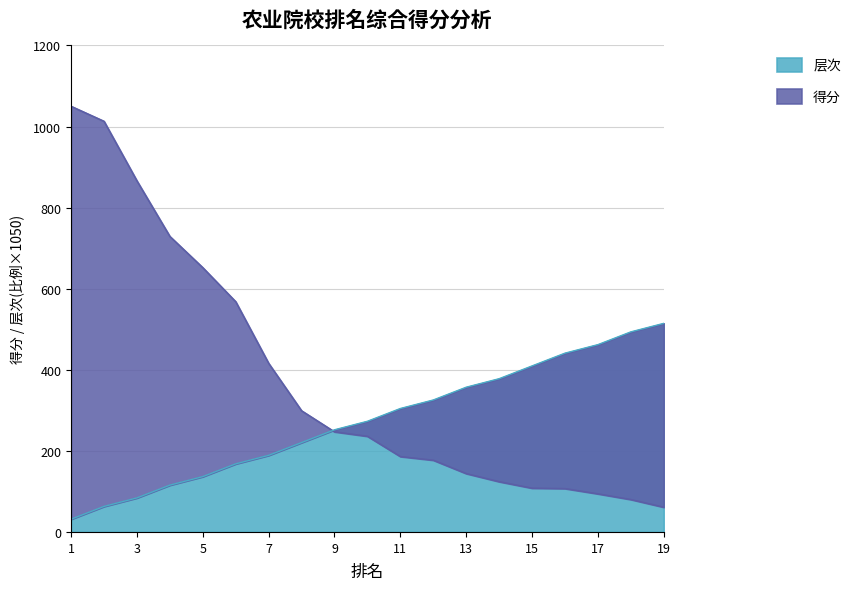

What is the spread (max minus min) of values at 5?

515.5